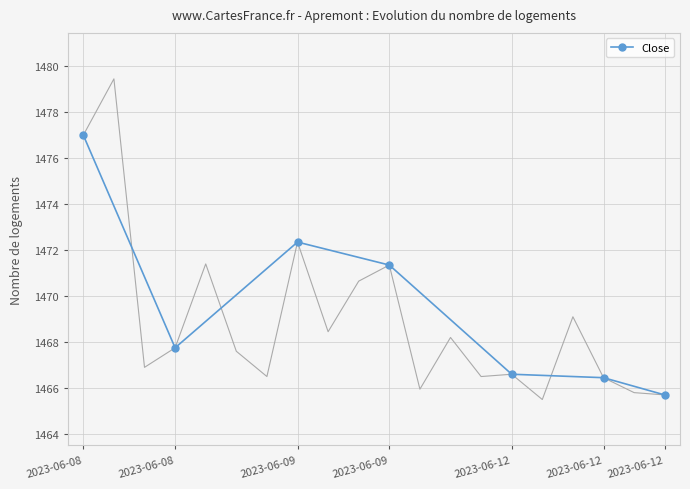

What is the smallest value displayed?

1465.7